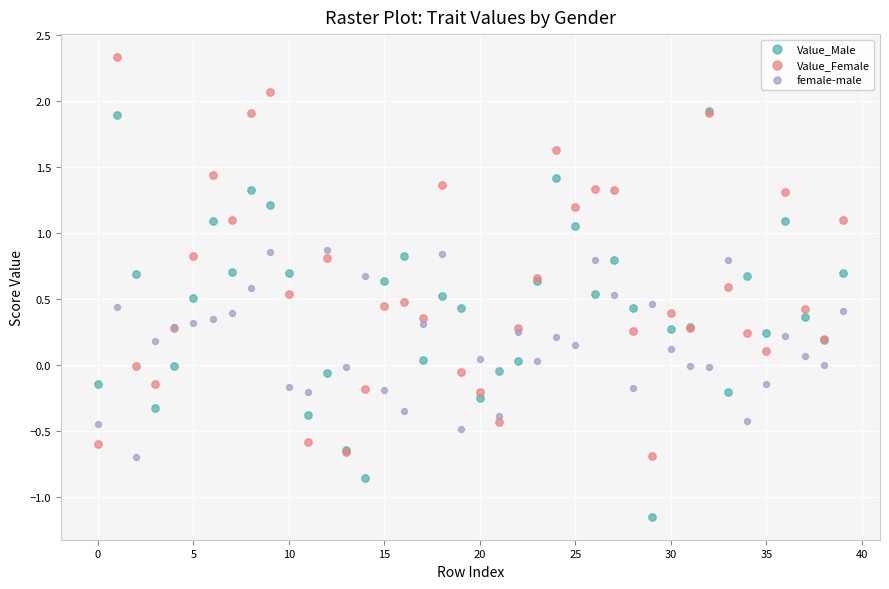

Which series contains the highest Y value?

Value_Female